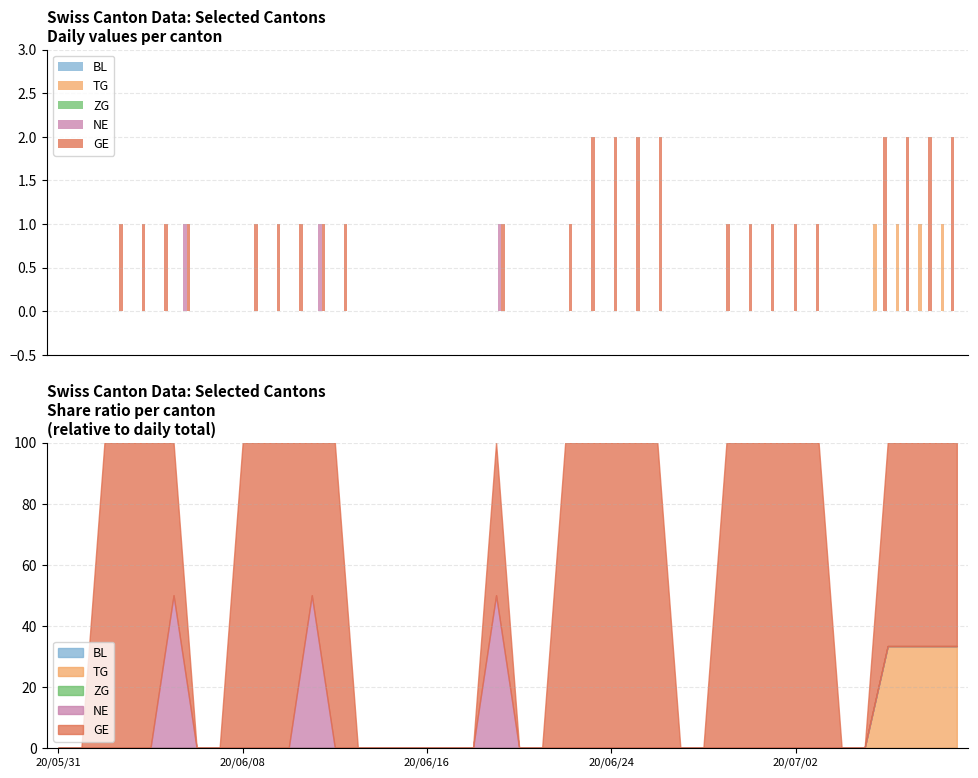

Which series has the largest total across all categories?

GE